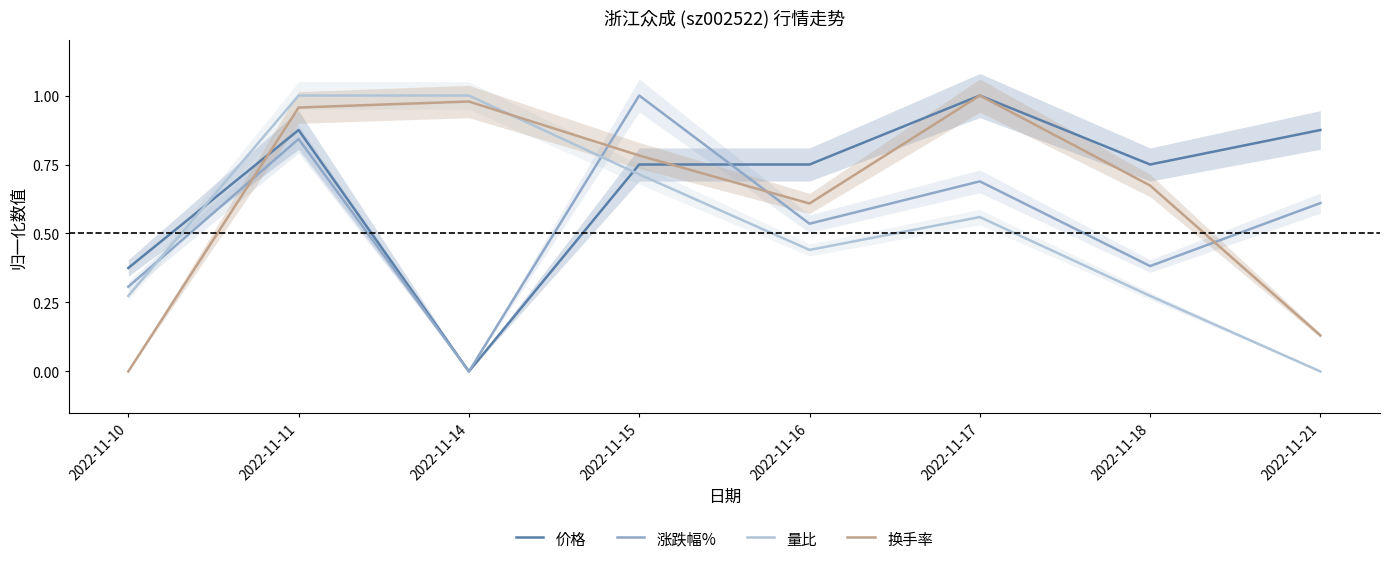

What is the value of the 涨跌幅% point at the 7th from the left?

0.4